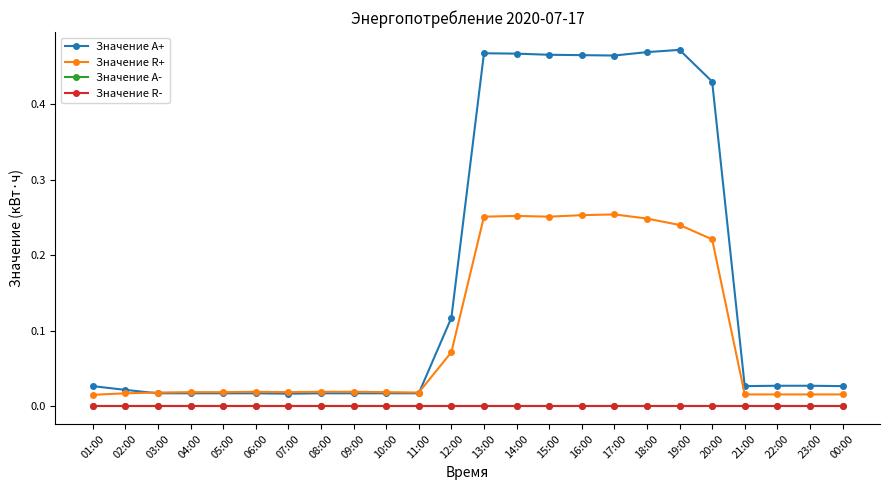

Is this an area chart (filled region under the line)?

No